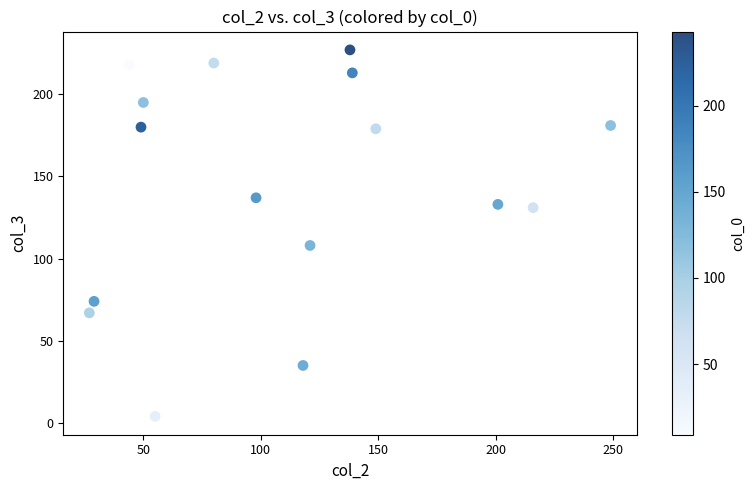

What is the range of X values (max minus min)?

222